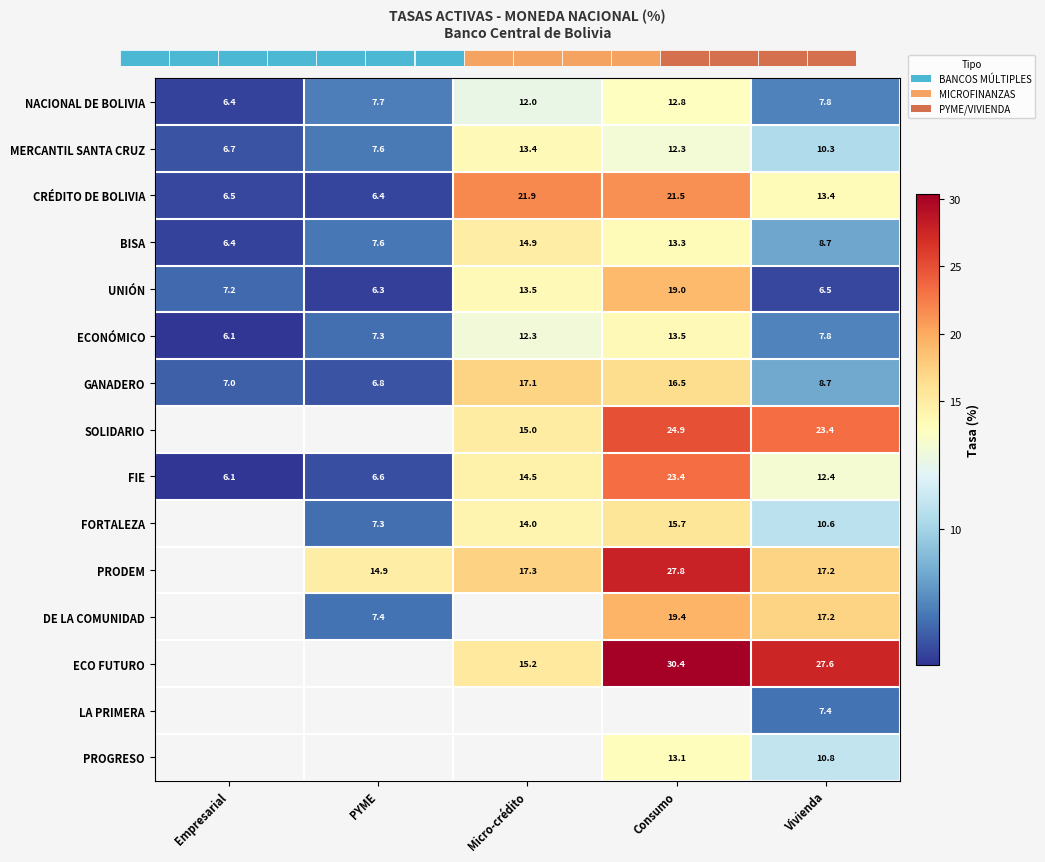

What is the minimum value shown in the chart?

6.1